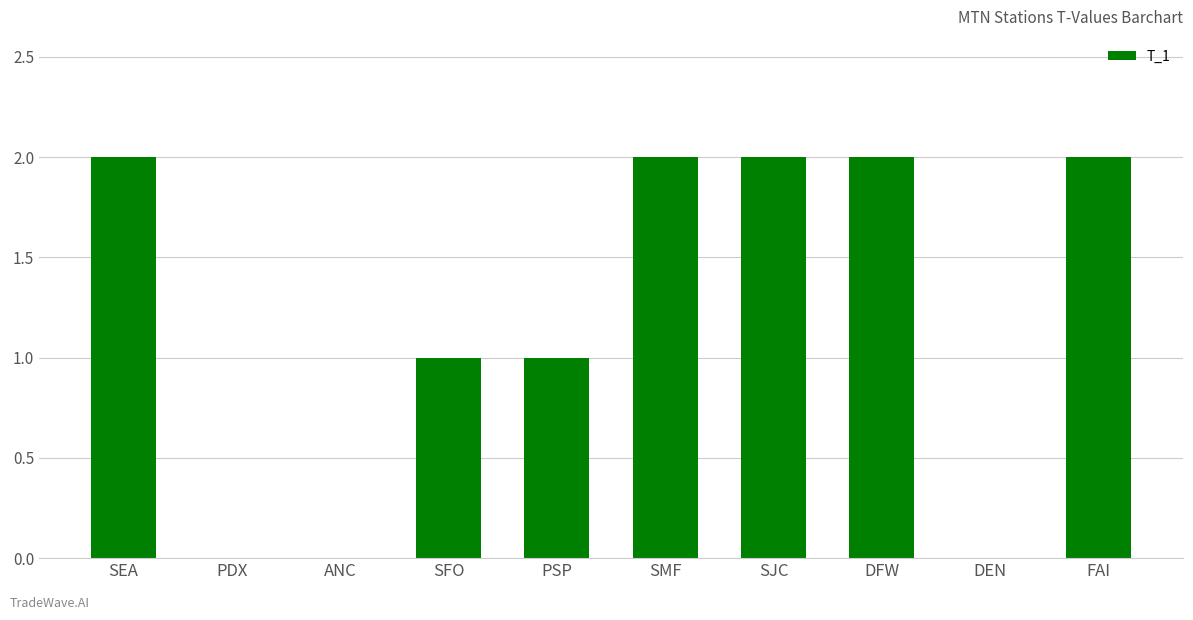

What is the sum of all values?

12